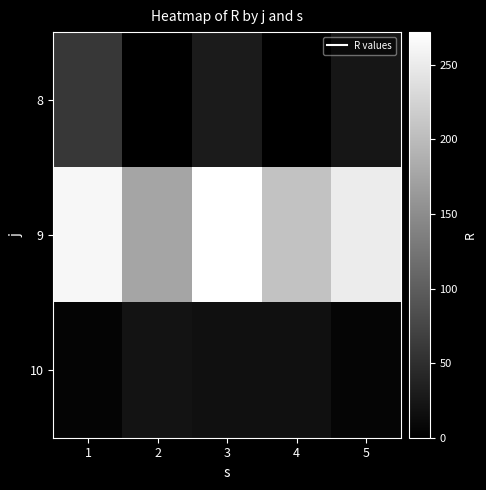

At which category is the sum across all series the highest?

1